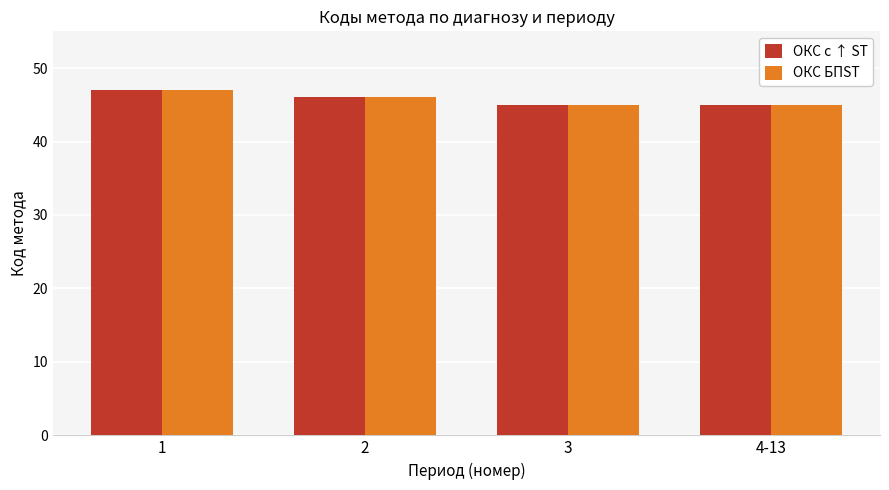

What is the sum of the ОКС с ↑ ST values at 3 and 1?

92